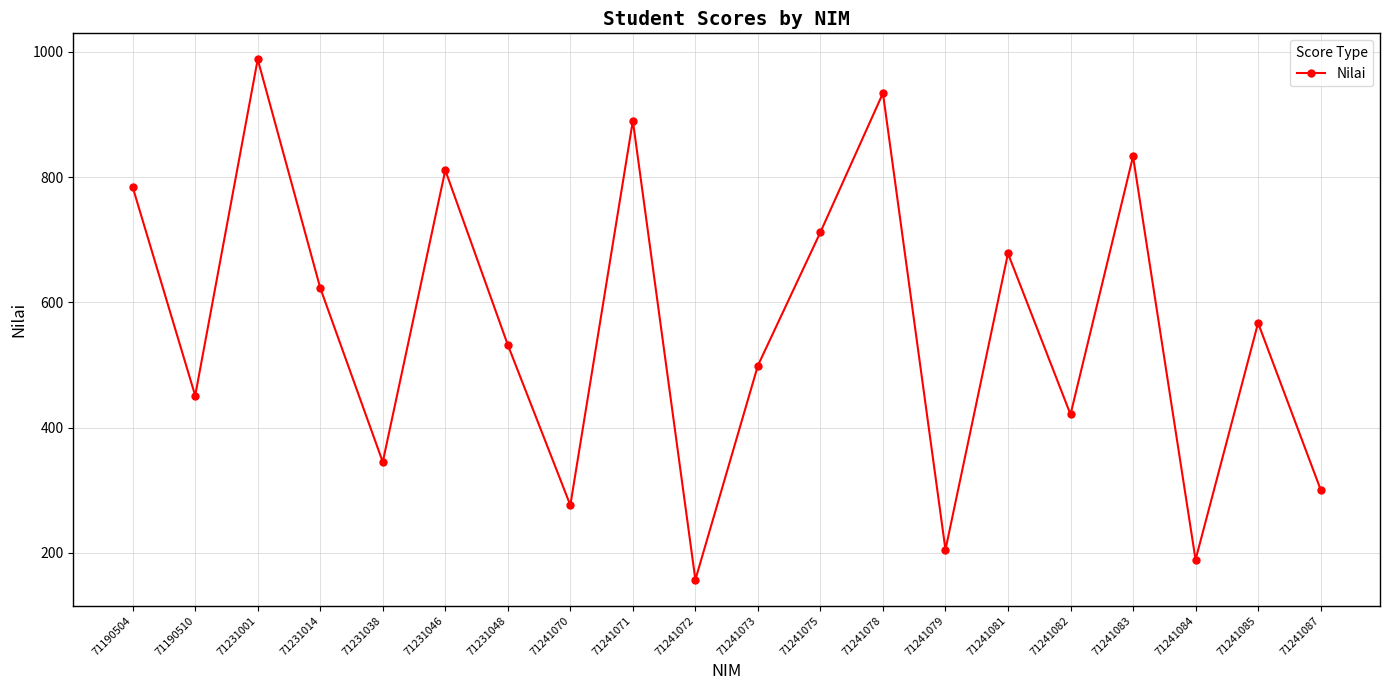

What is the average value?

560